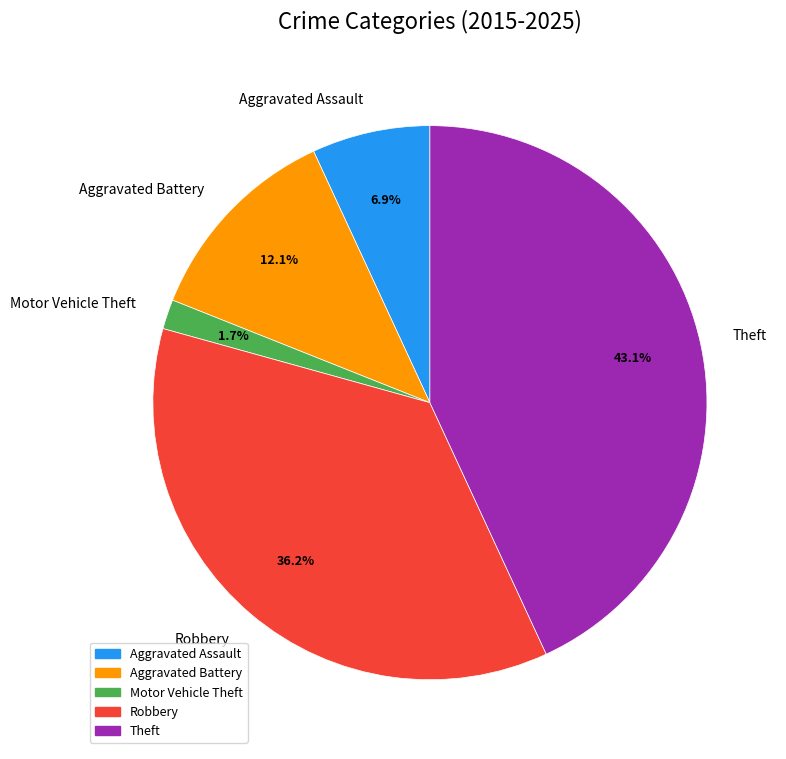

What portion of the pie excludes Motor Vehicle Theft?

98.3%